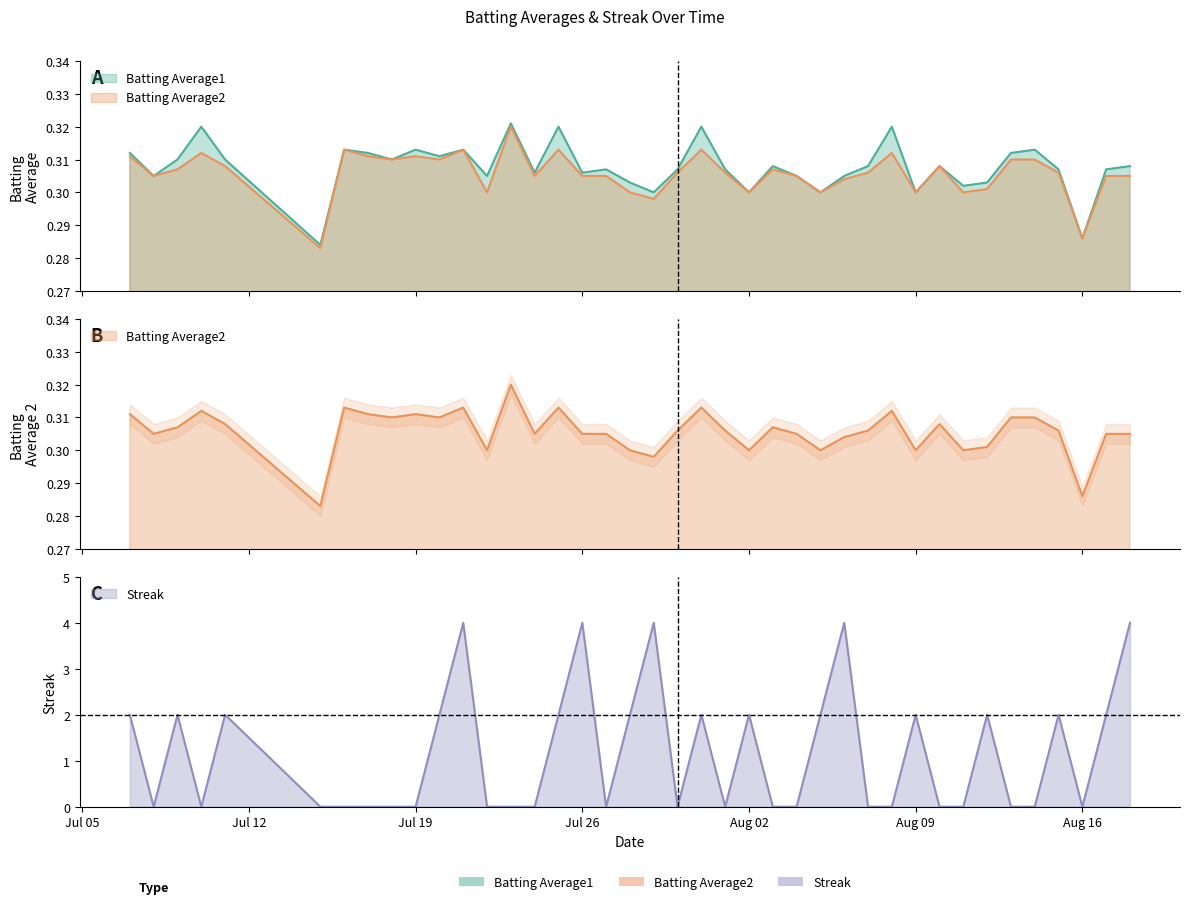

True or false: Batting Average2 has a value of 0.3 at 2010-07-20.

True